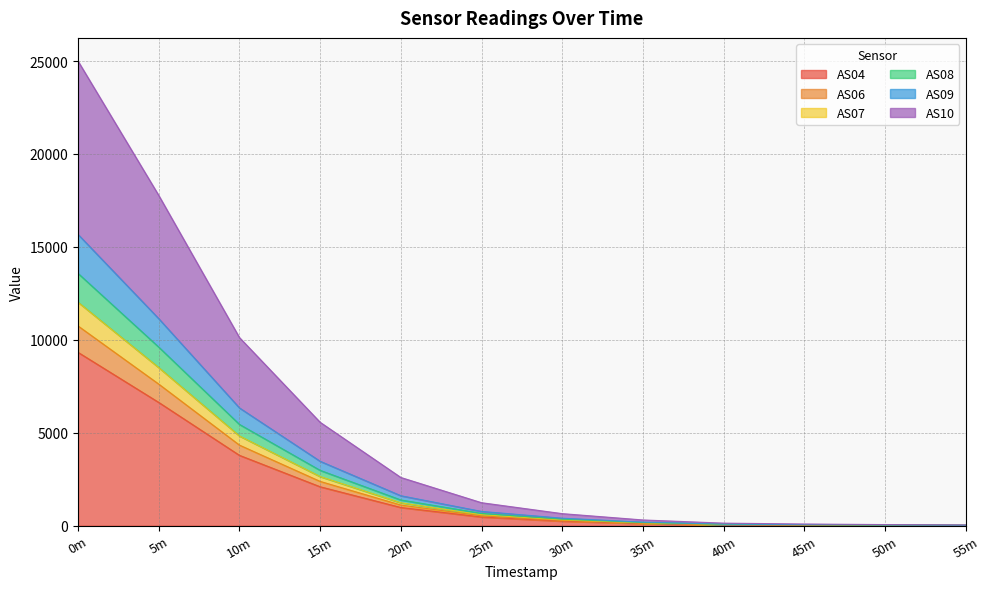

What is the value of the AS06 point at the 12th from the left?

27